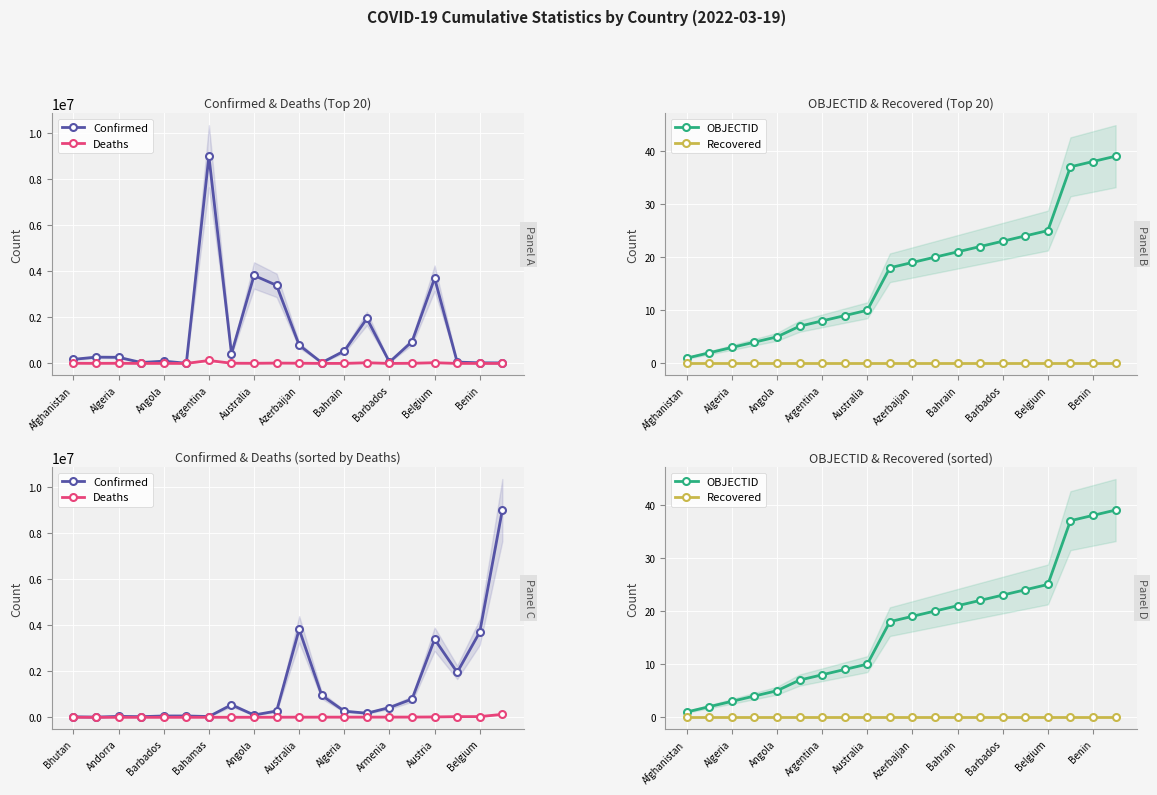

What is the maximum value shown in the chart?

8990413